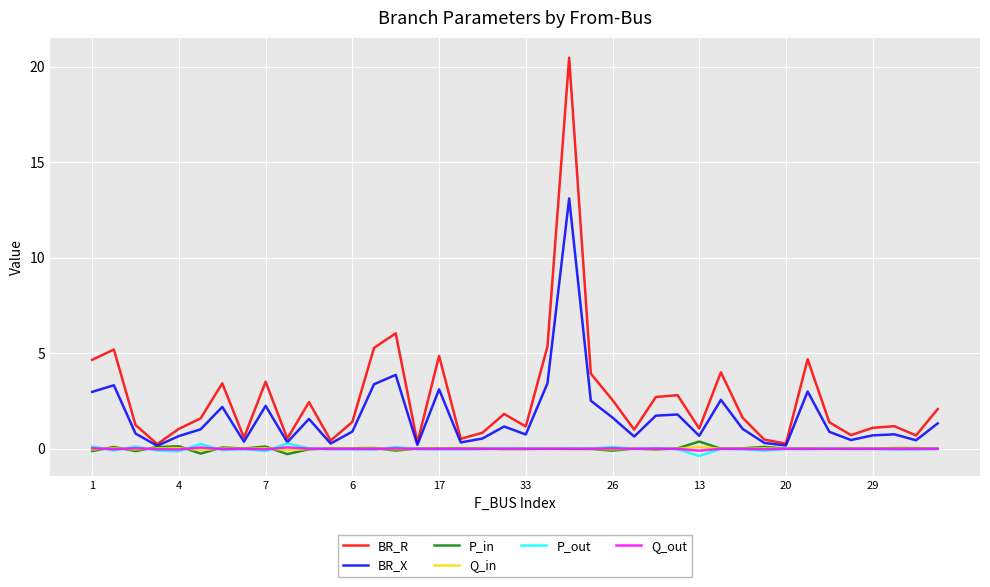

Which series has the widest spread of values?

BR_R